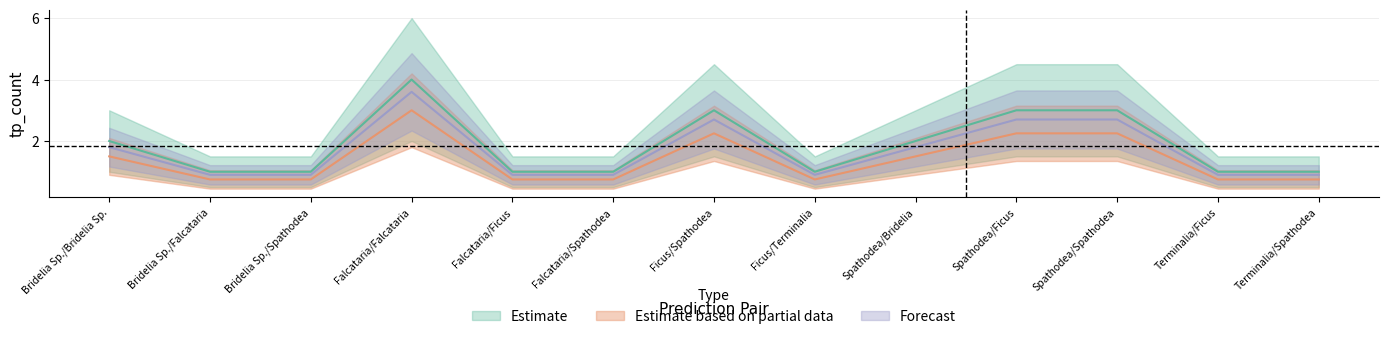

True or false: Estimate and Forecast cross at least once.

False